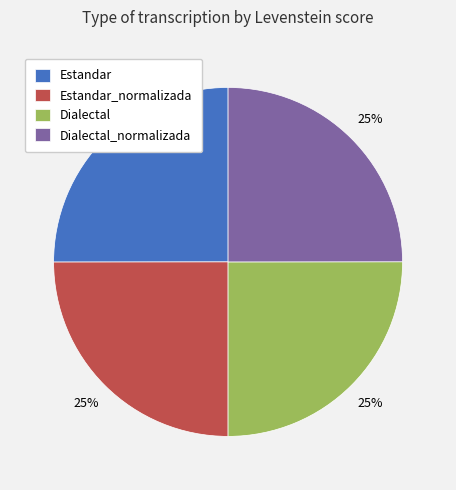

To the nearest percent, what portion does Estandar represent?

25%